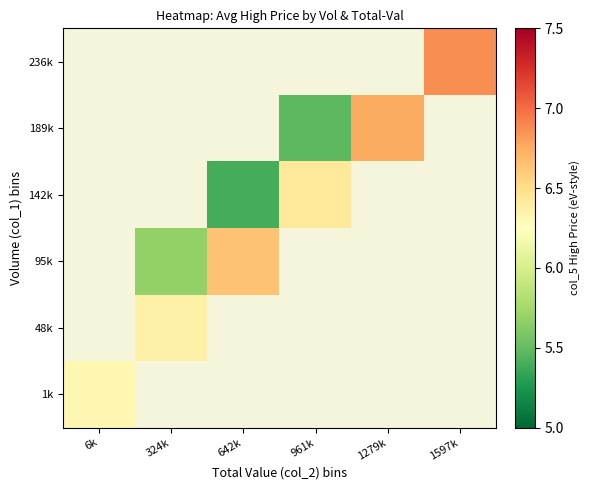

How many series are shown in this chart?

6